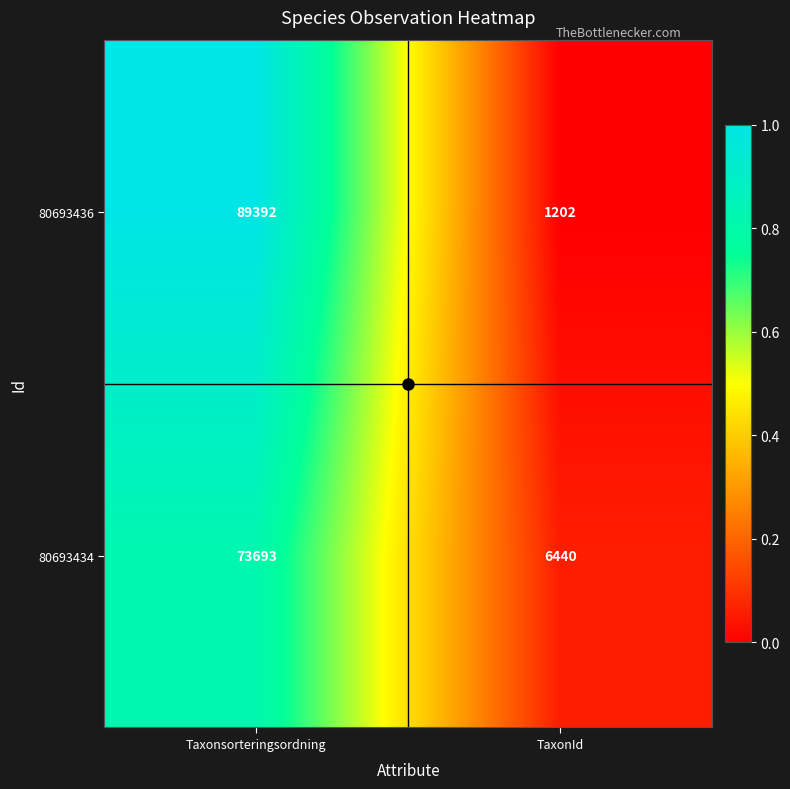

Between Taxonsorteringsordning and TaxonId, which series saw the biggest shift?

80693436